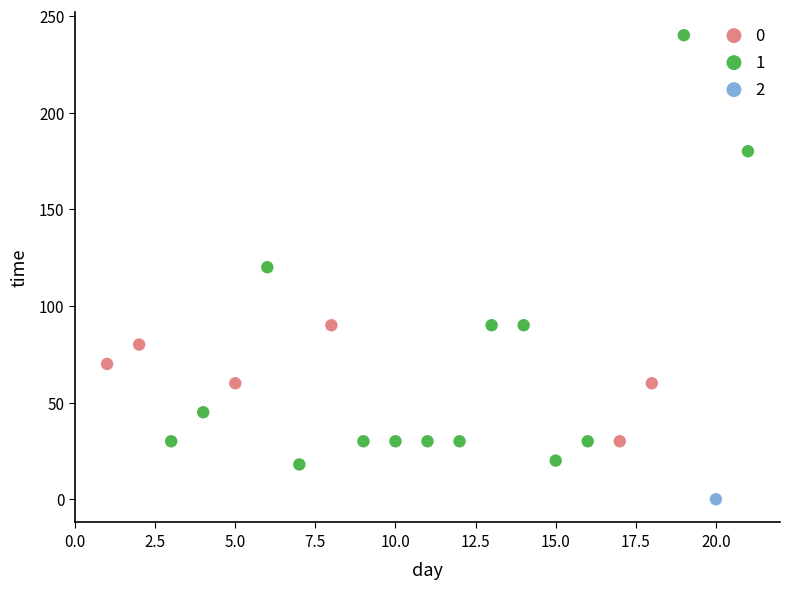

Which series reaches the maximum Y coordinate?

1